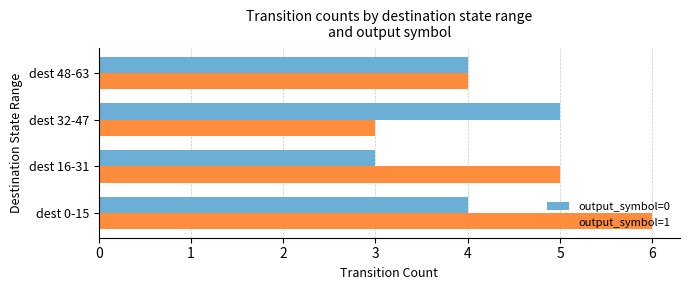

List the labels in order of output_symbol=1 value, largest first.

dest 0-15, dest 16-31, dest 48-63, dest 32-47